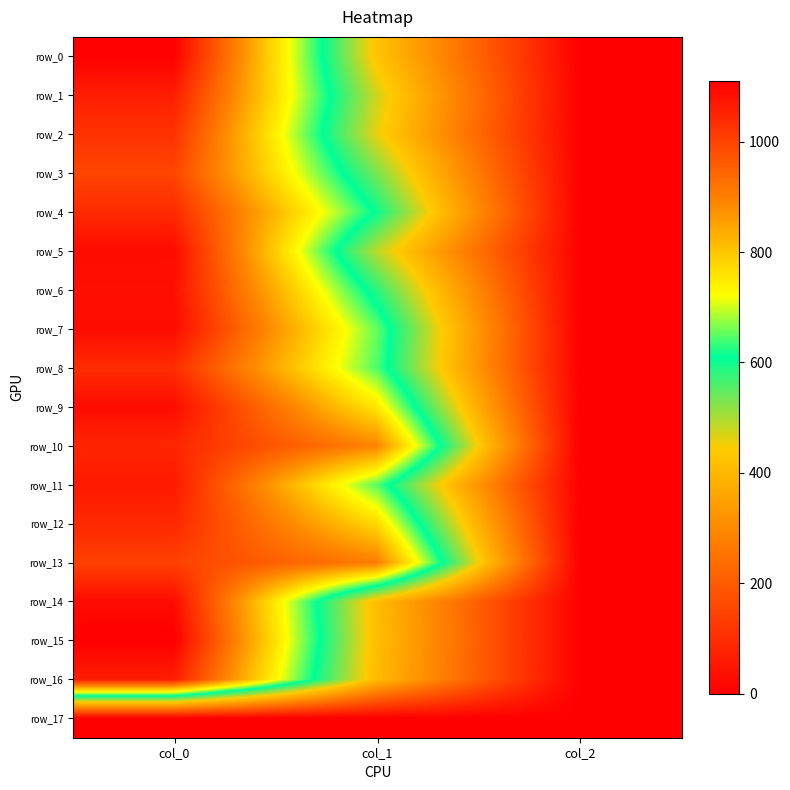

What value does the row_1 series have at col_1?

475.9